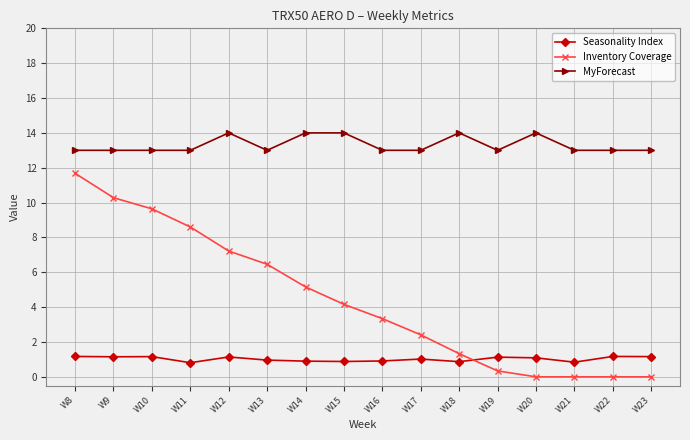

Which series has the largest total across all categories?

MyForecast